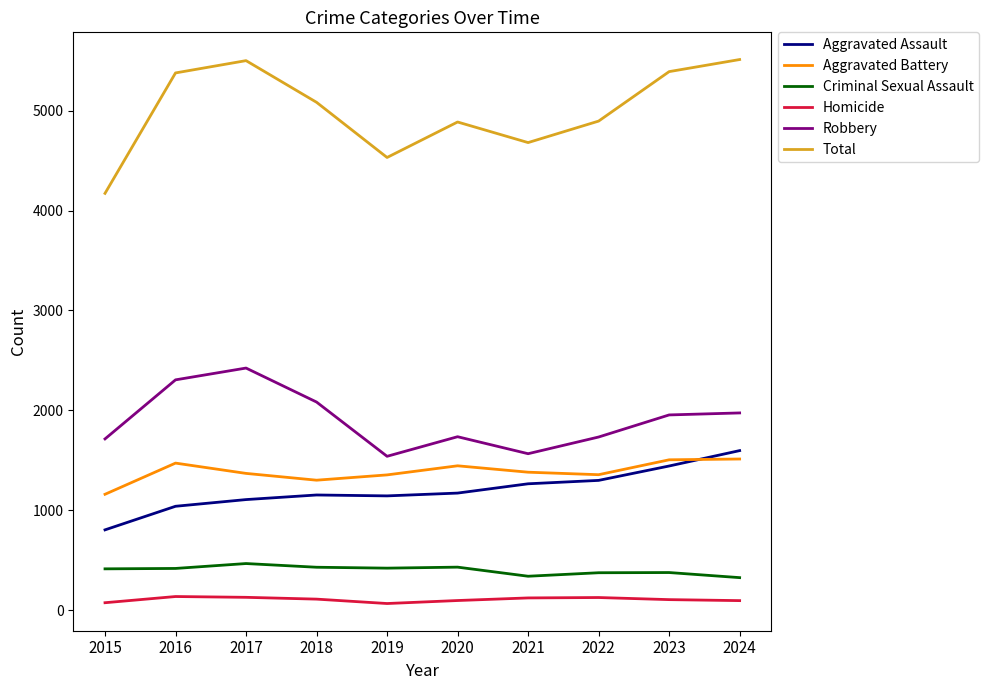

True or false: Robbery and Criminal Sexual Assault cross at least once.

False